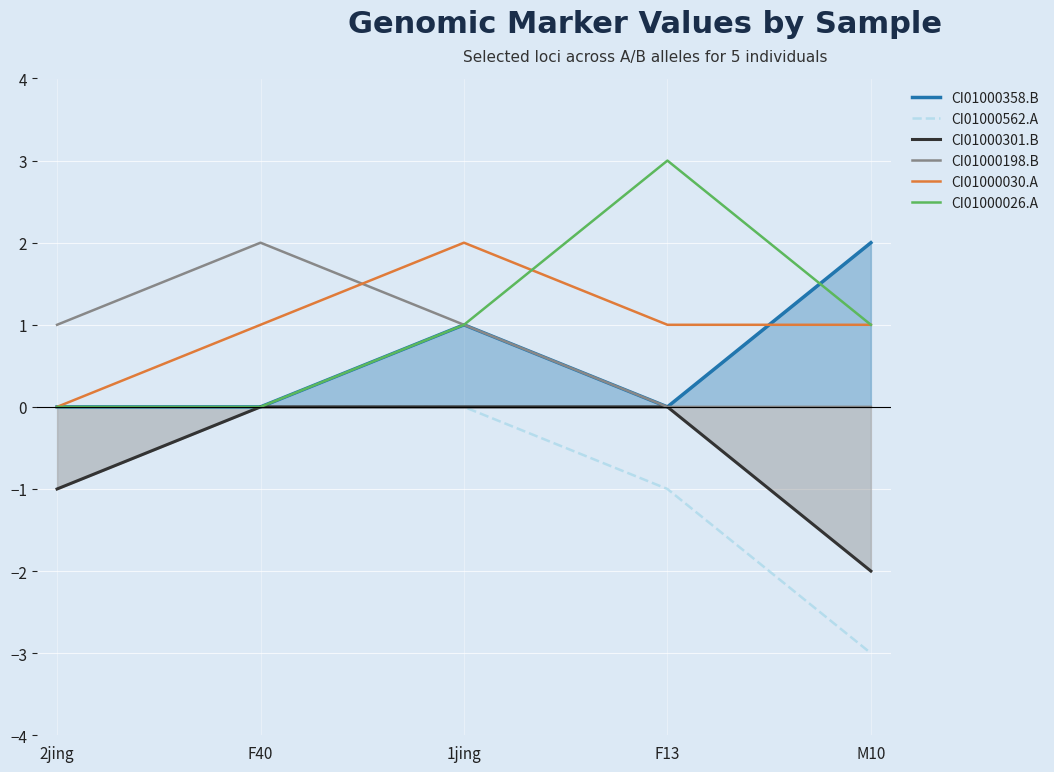

Which category has the lowest value in the CI01000301.B series?

M10